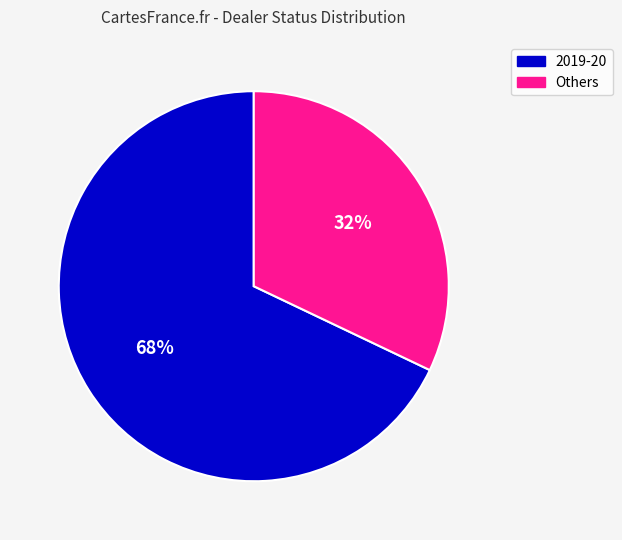

To the nearest percent, what is the average slice percentage?

50%